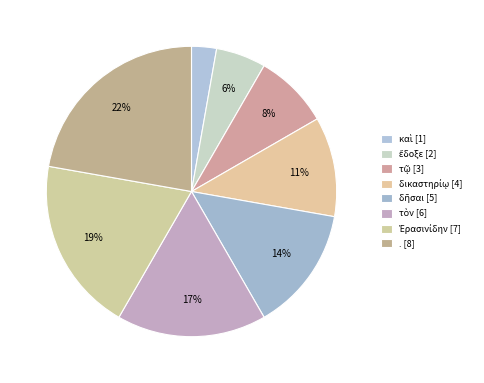

How many segments does this pie chart have?

8